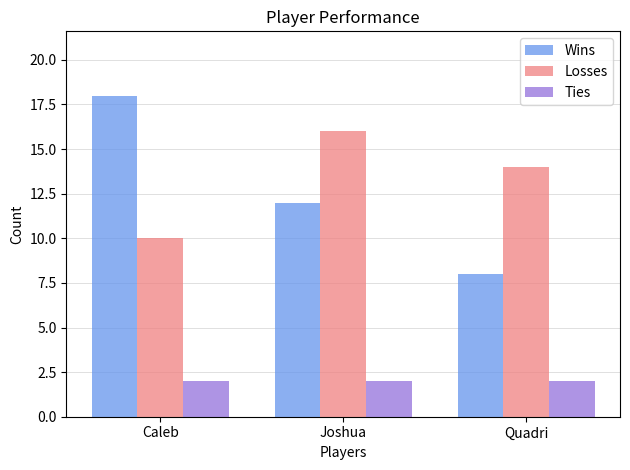

What is the minimum value shown in the chart?

2